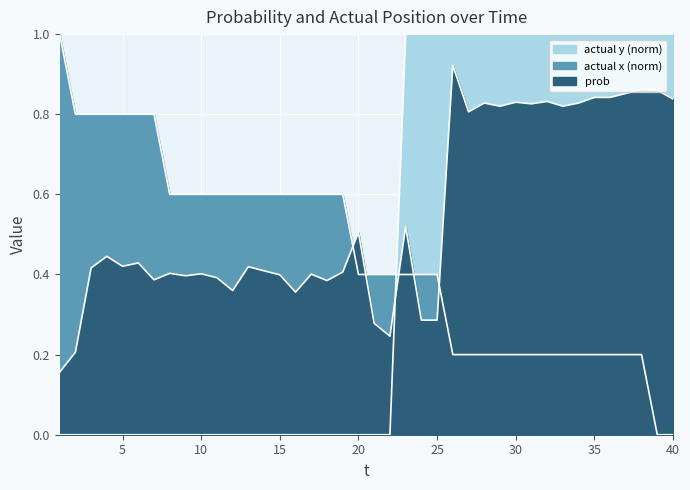

Between 3 and 15, which series saw the biggest shift?

actual x